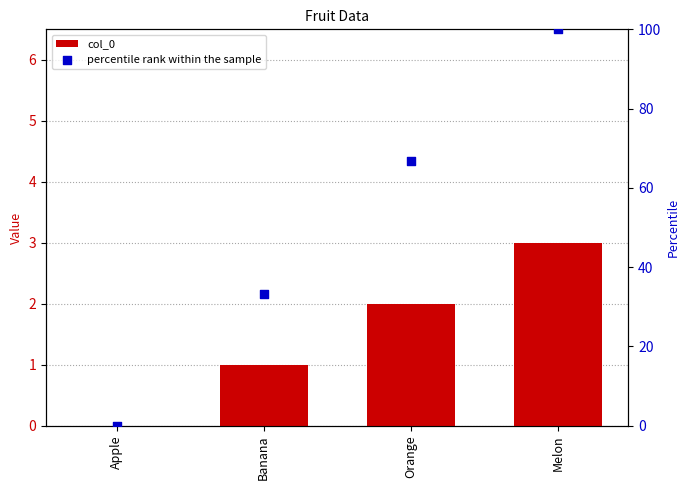

Which series has the widest spread of Y values?

percentile rank within the sample